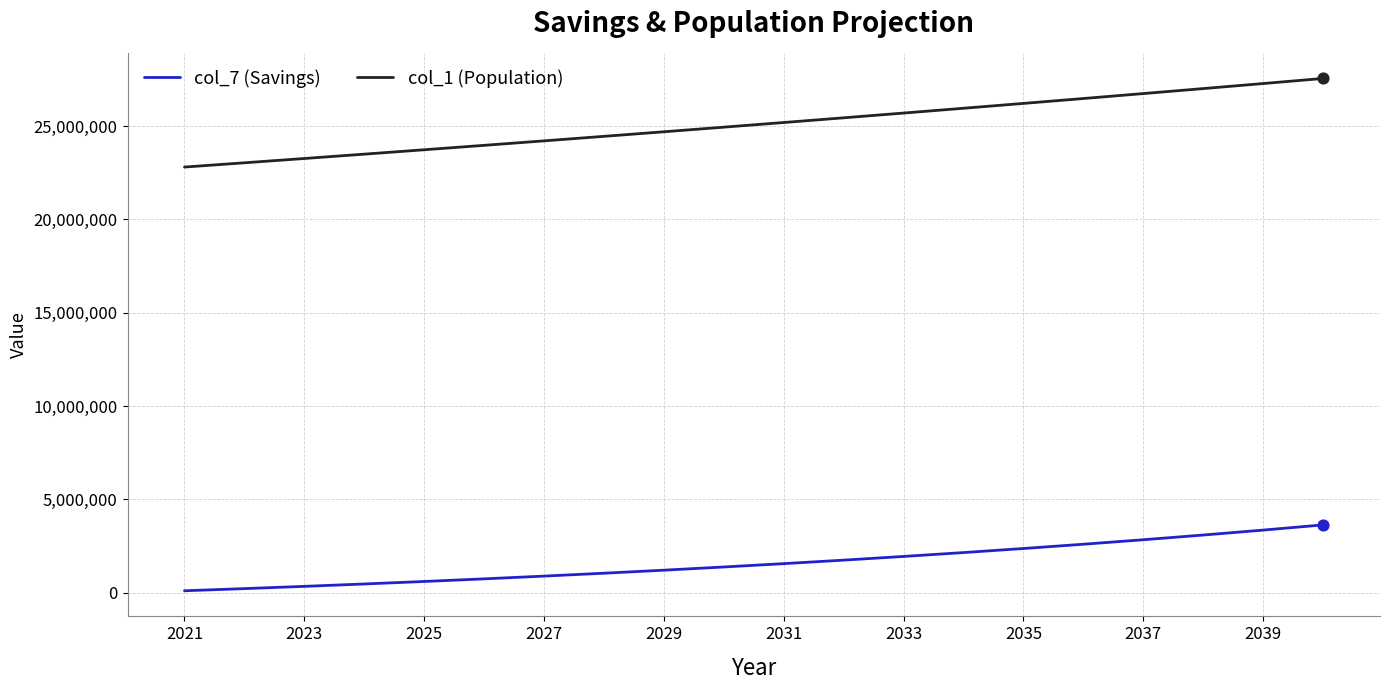

What are all the series names shown in the legend?

col_7 (Savings), col_1 (Population)